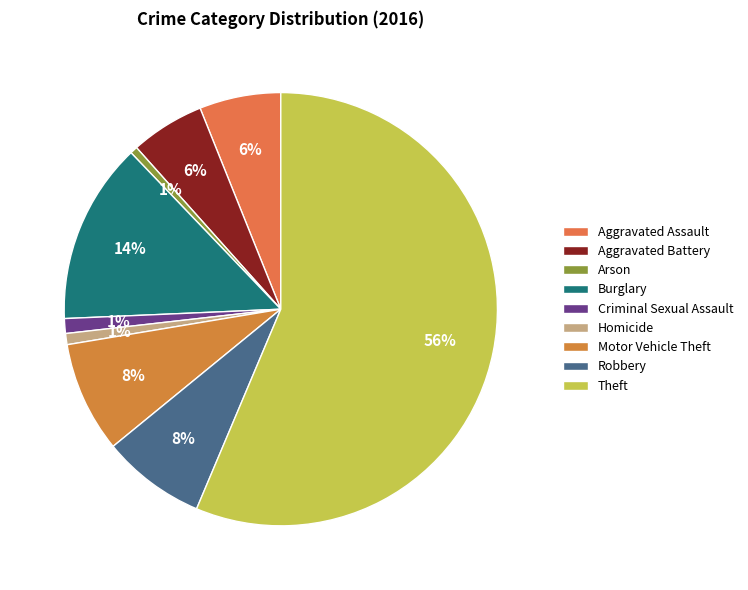

How many segments does this pie chart have?

9